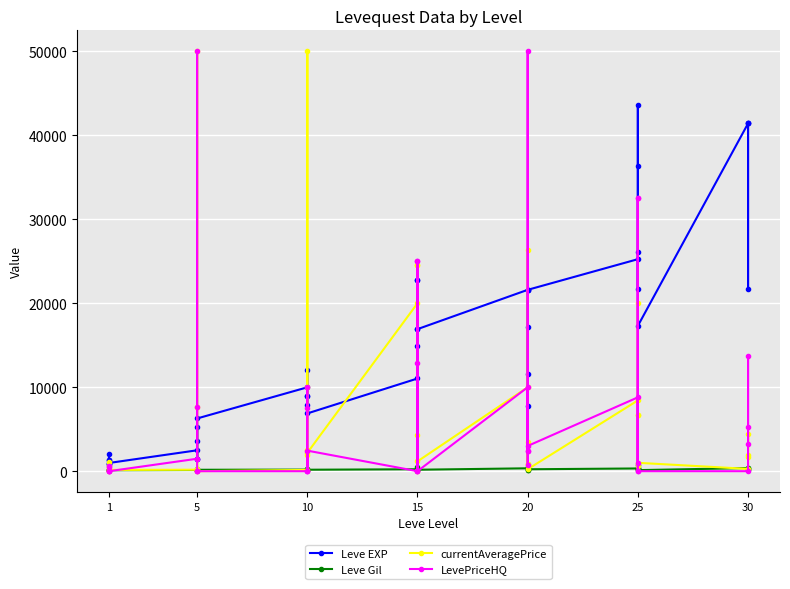

The value of Leve Gil at 5 is 63. True or false?

False